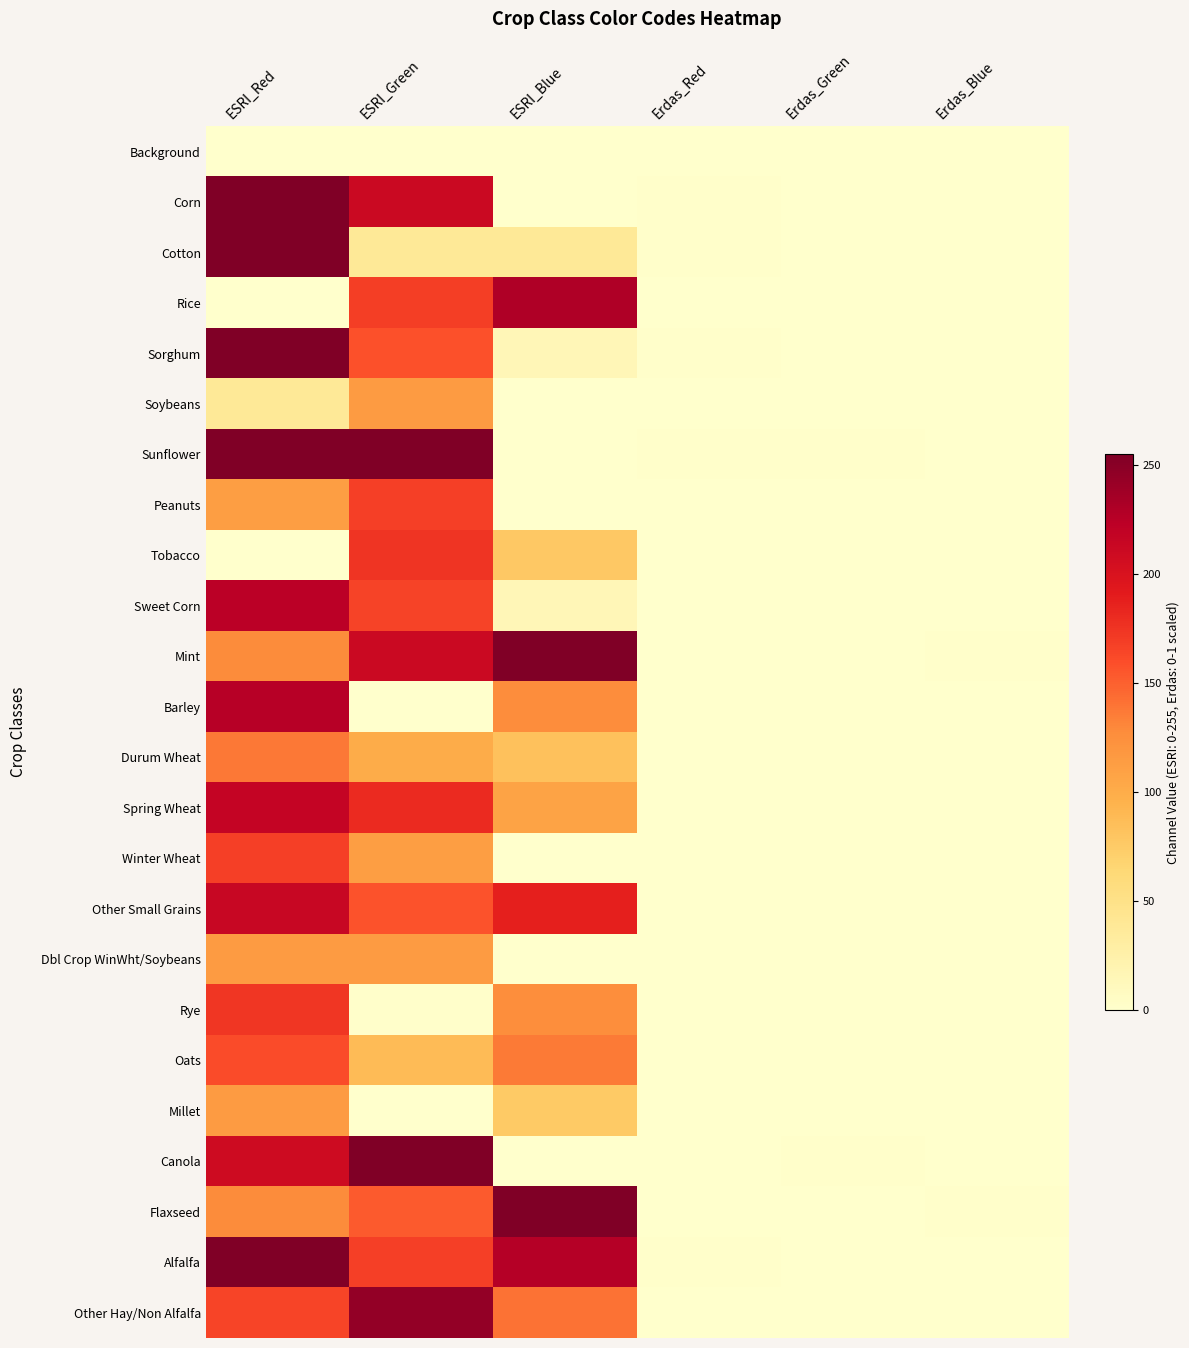

At which category is the sum across all series the highest?

ESRI_Red